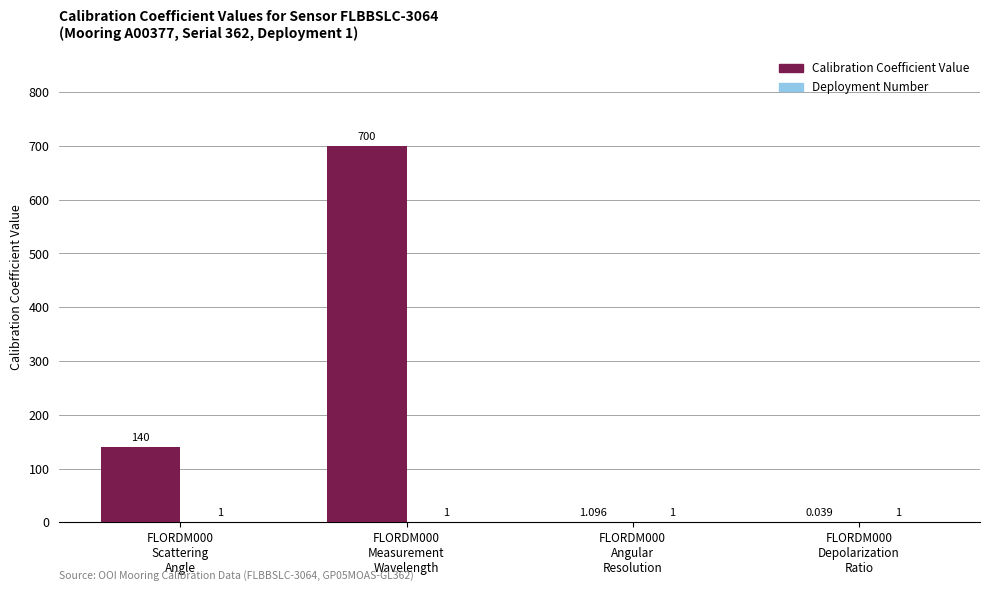

How many groups of bars are there?

4